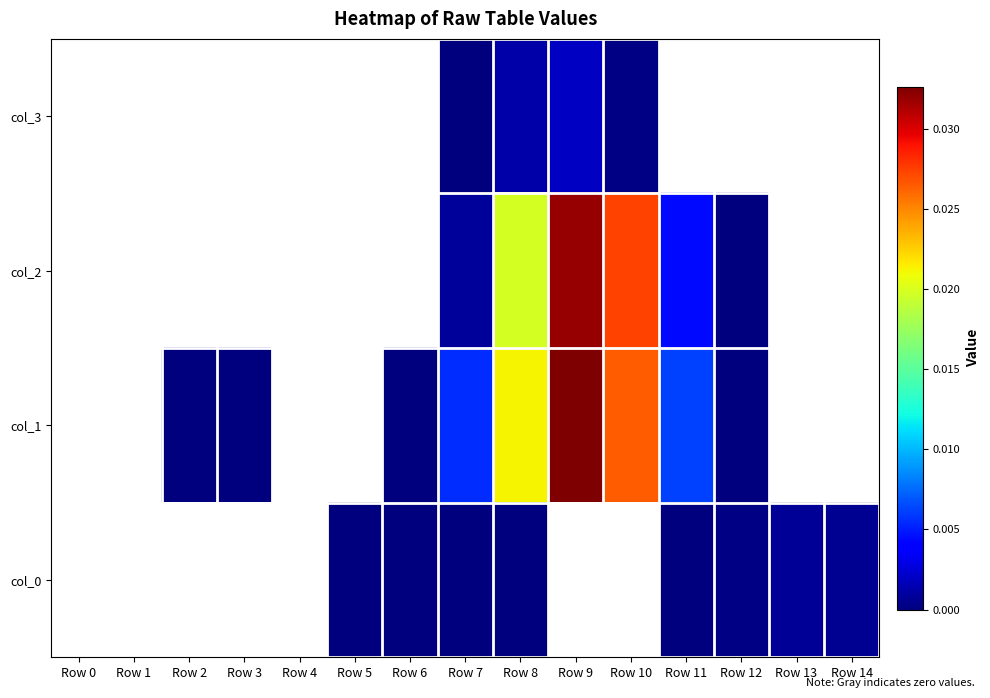

At which category is the sum across all series the highest?

Row 9